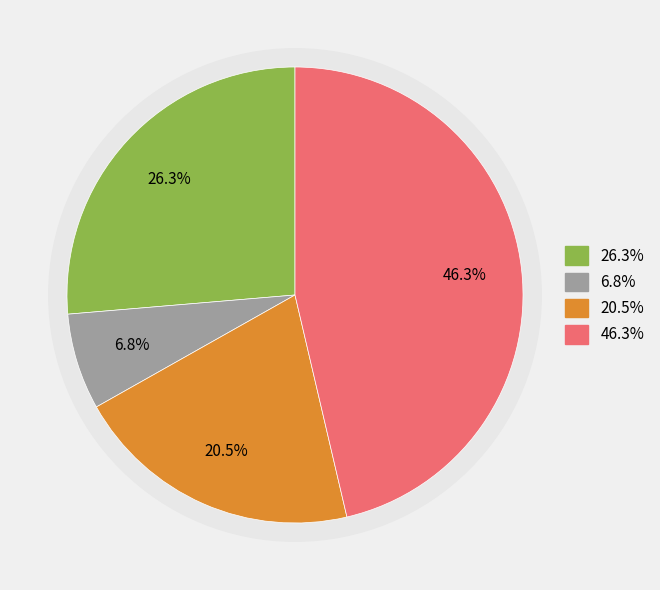

The 4 slice represents 16% of the pie. True or false?

False